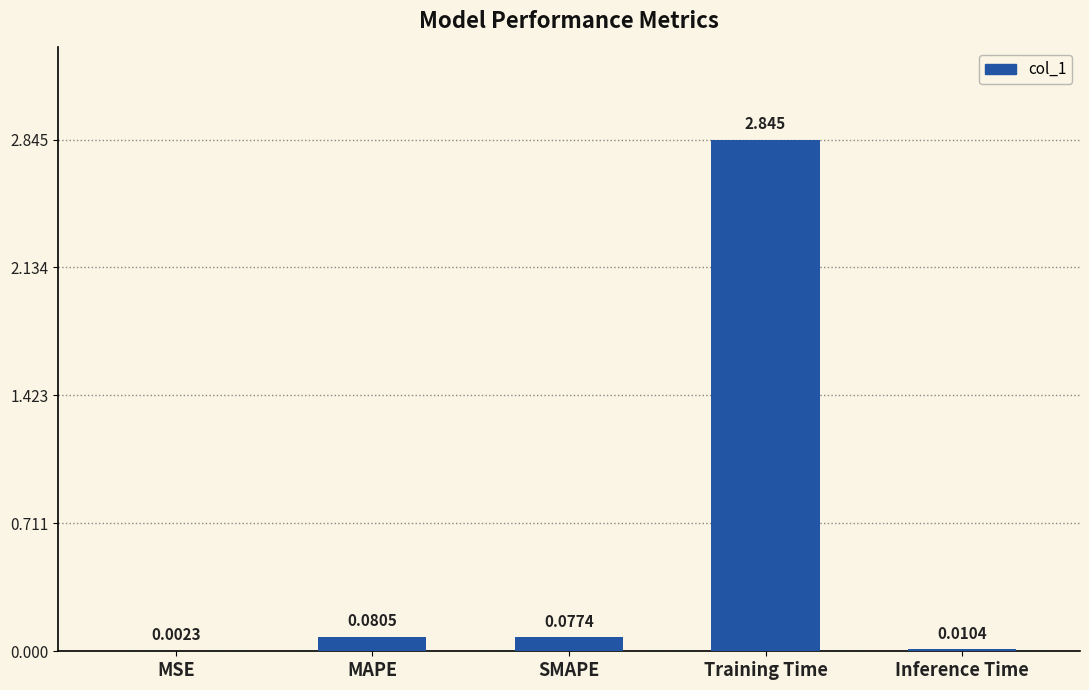

Which label corresponds to the largest value in the chart?

Training Time